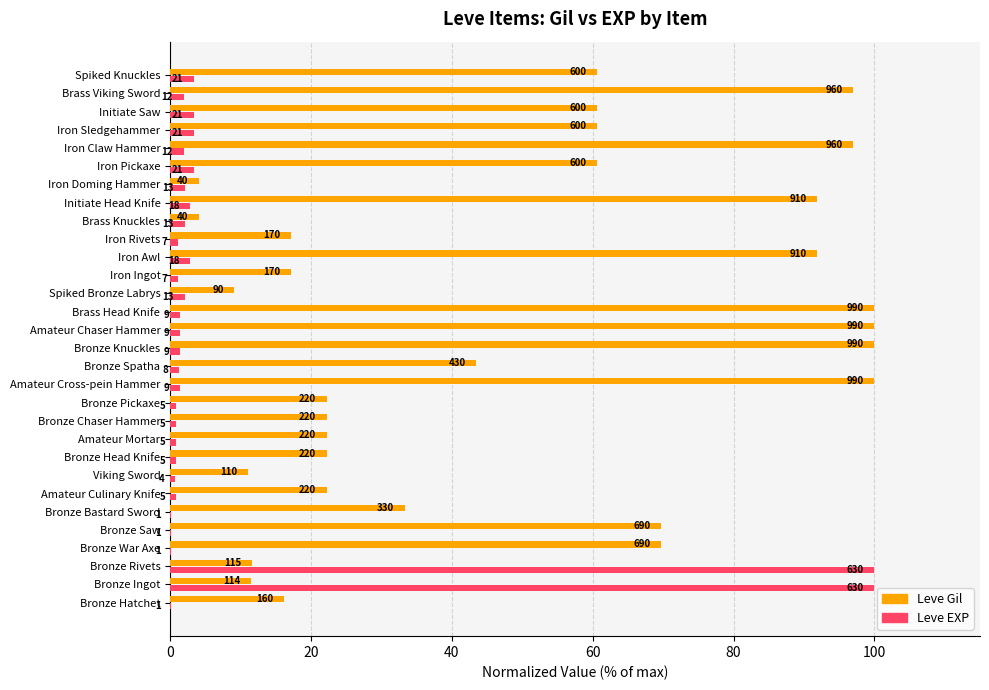

What are all the series names shown in the legend?

Leve Gil, Leve EXP